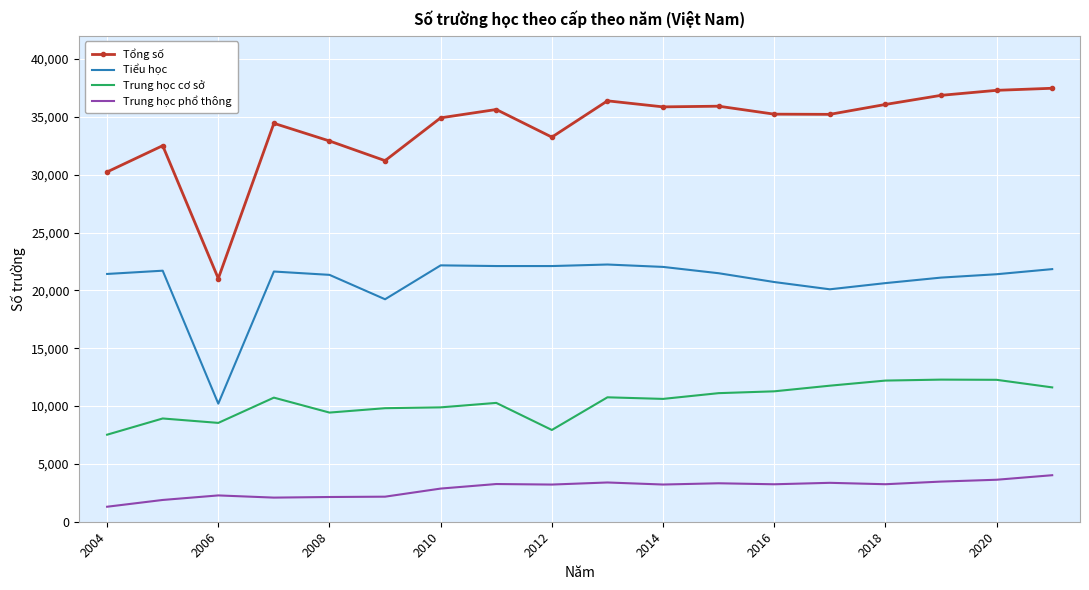

List the series in order of their peak value, lowest first.

Trung học phổ thông, Trung học cơ sở, Tiểu học, Tổng số